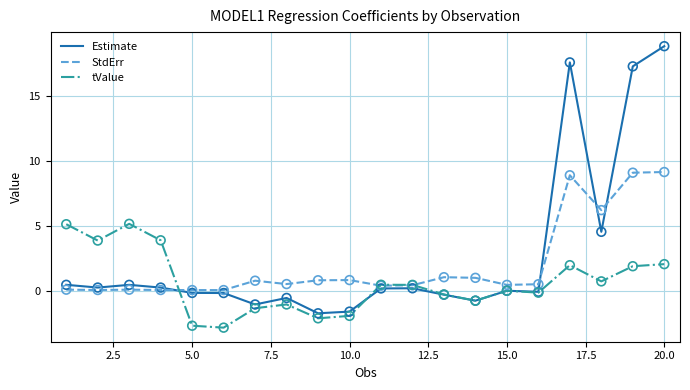

What is the highest value of the Estimate series?

18.9